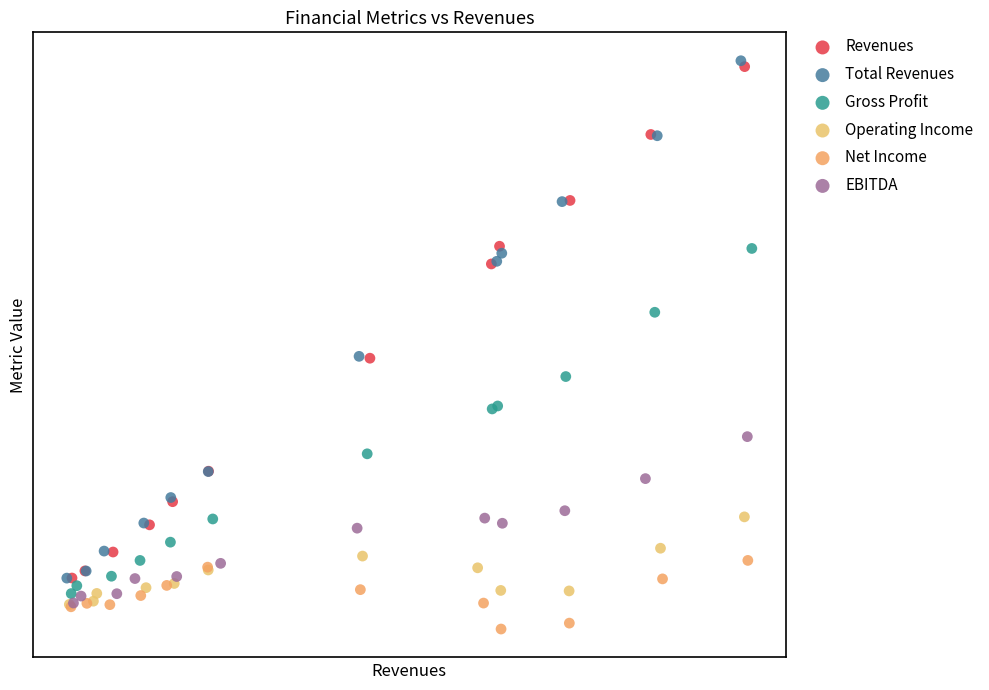

Which series reaches the minimum Y coordinate?

Net Income